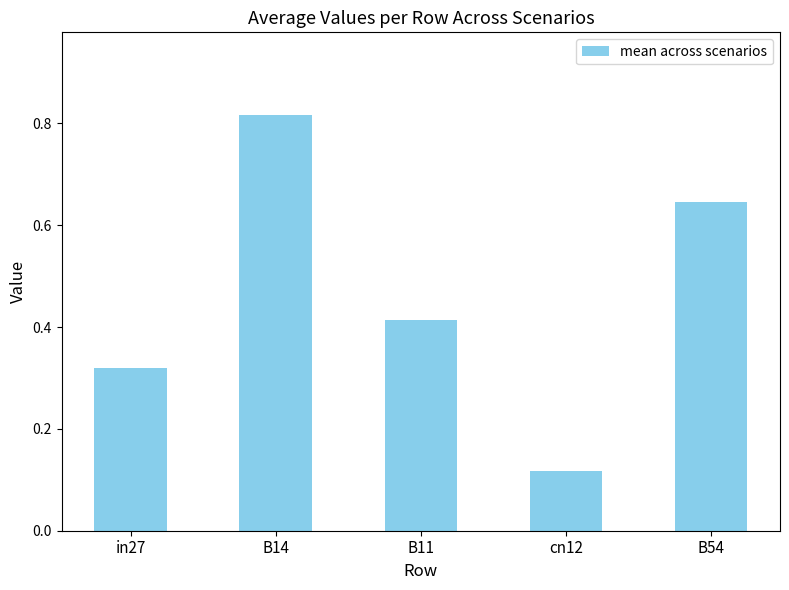

At which category does the chart reach its peak across all series?

B14